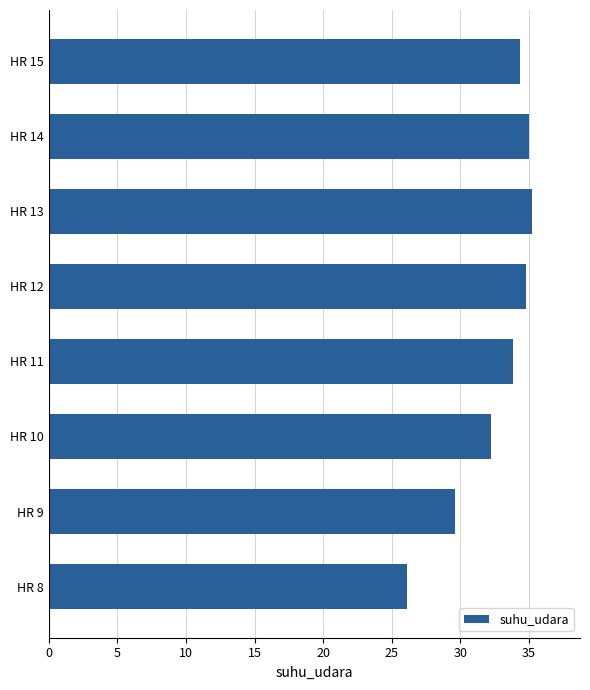

How many data points are less than 34?

4